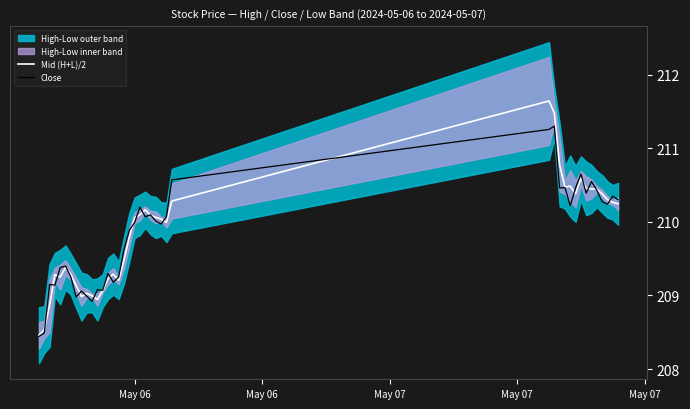

What is the minimum value for Mid (H+L)/2?

208.5